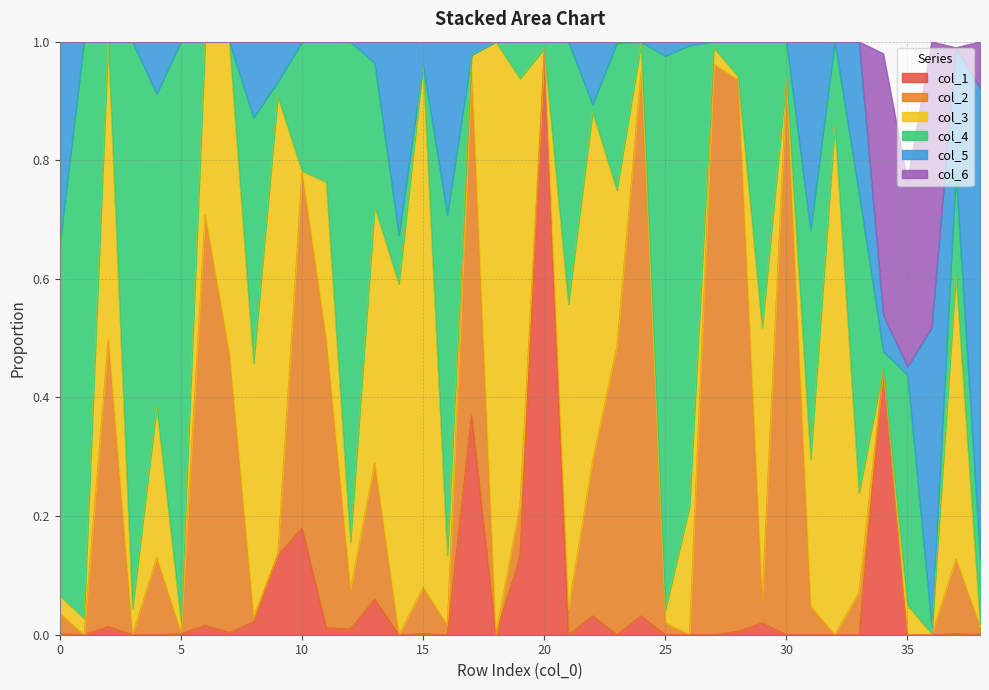

True or false: col_5 and col_3 intersect in this chart.

True